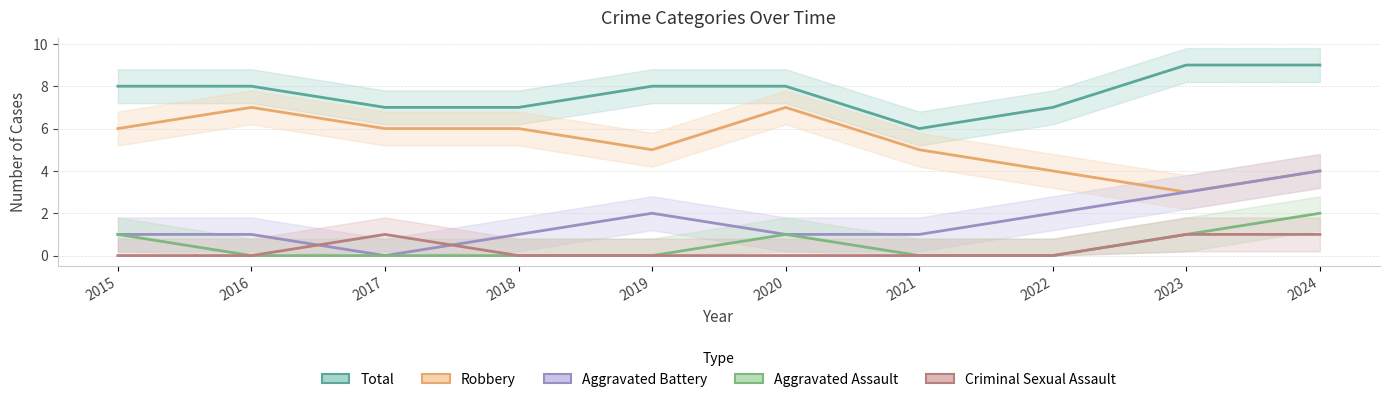

Which series has the widest spread of values?

Robbery